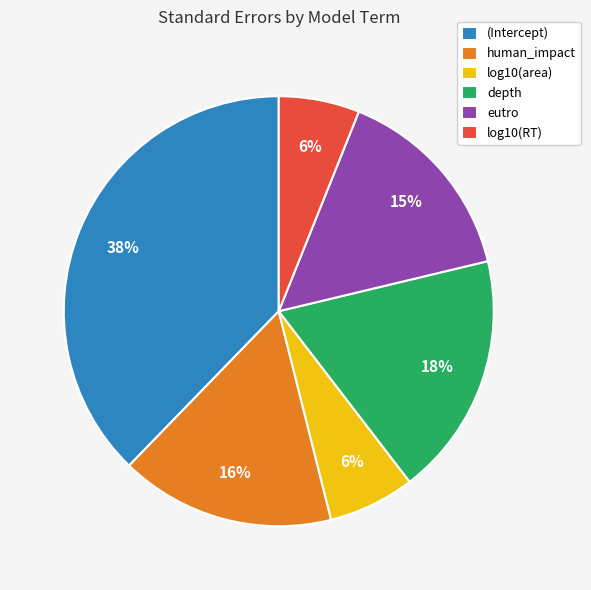

To the nearest percent, what percentage of the pie is (Intercept)?

38%